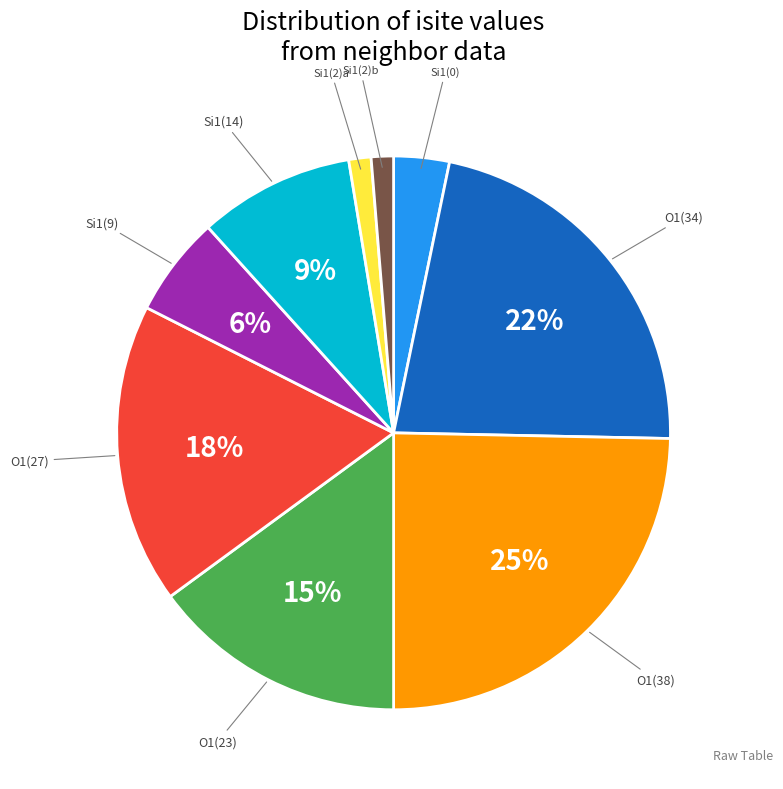

Is there a majority slice in this chart?

No